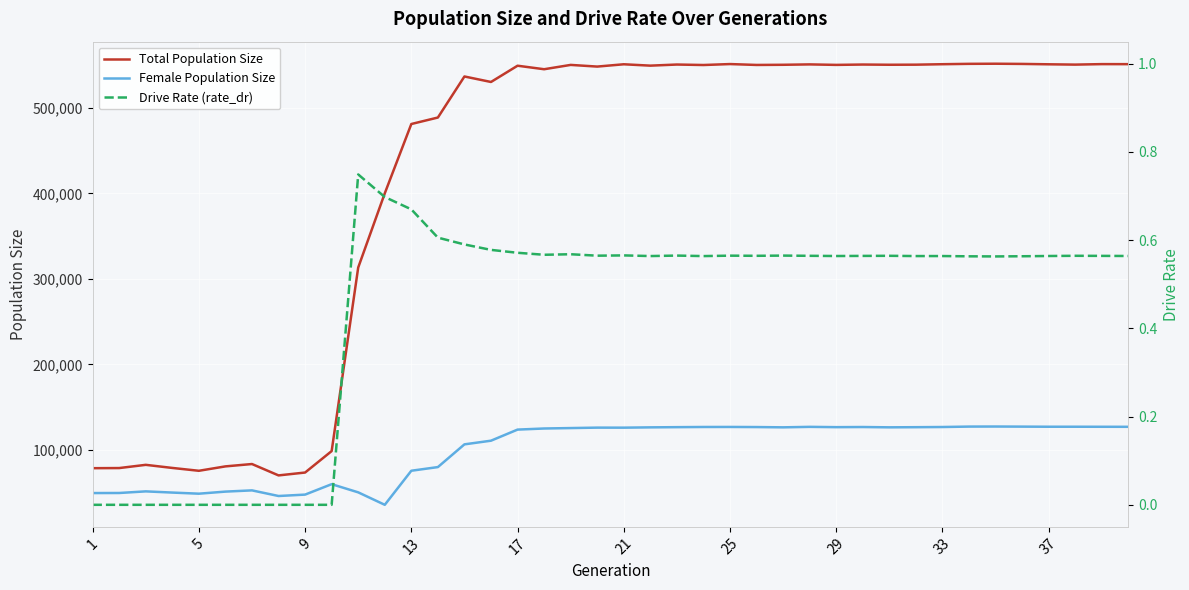

True or false: Drive Rate (rate_dr) and Total Population Size cross at least once.

False